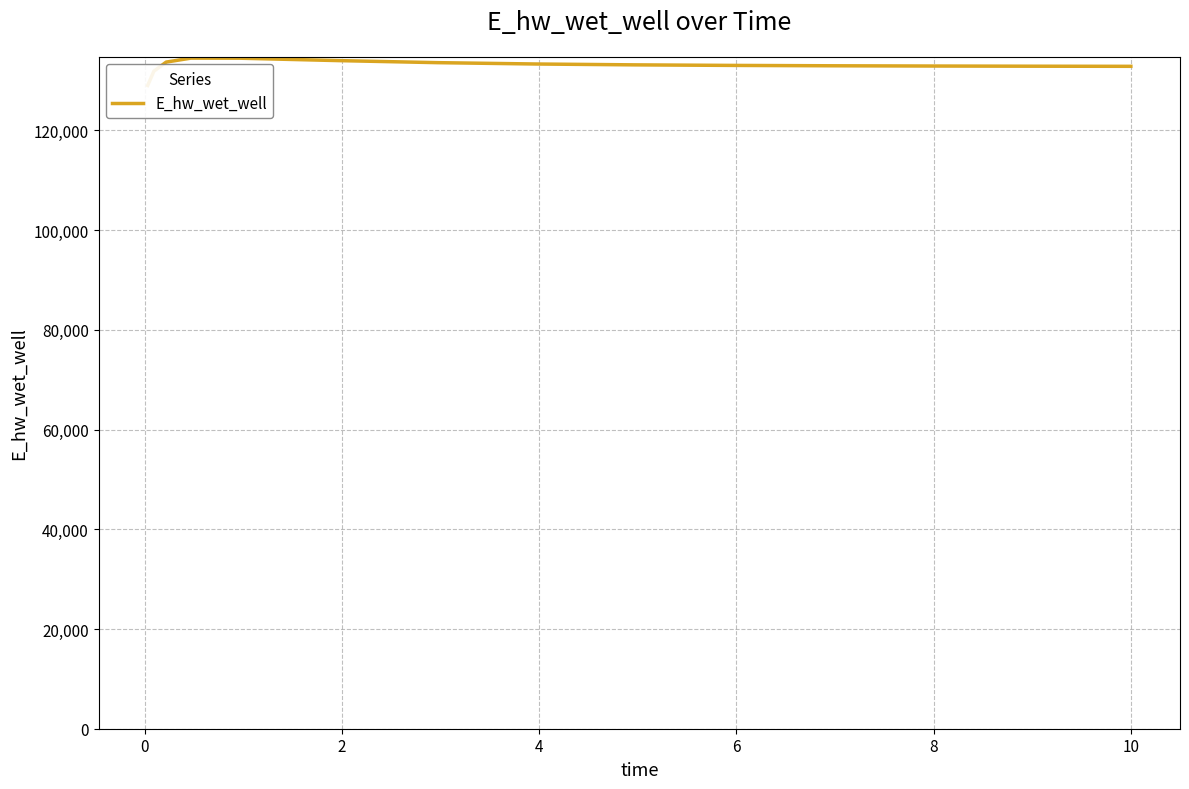

The chart shows a value of 195768.1 at 11. True or false?

False